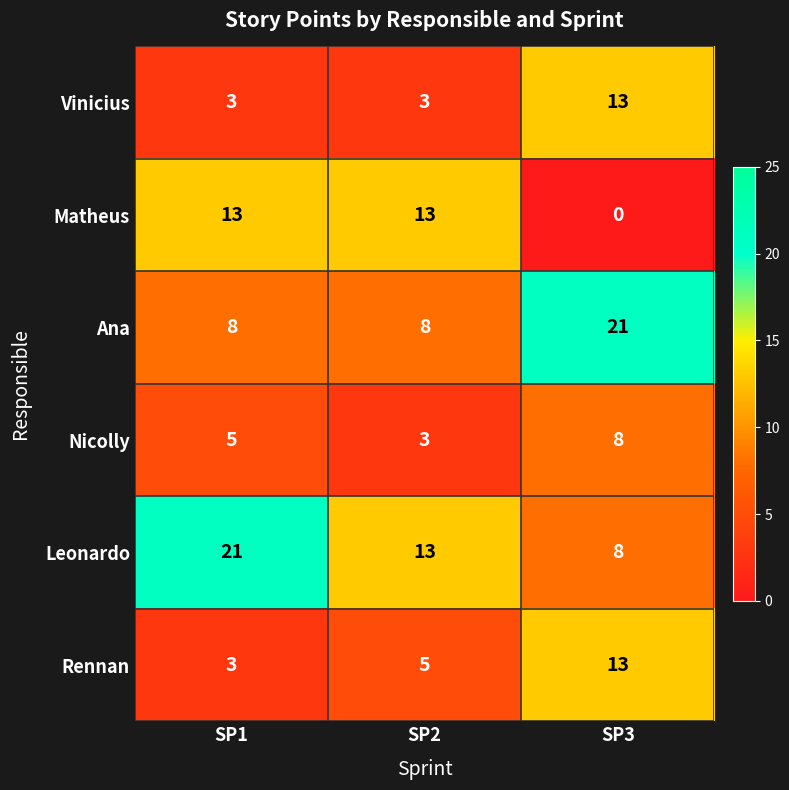

List the labels in order of Rennan value, smallest first.

SP1, SP2, SP3